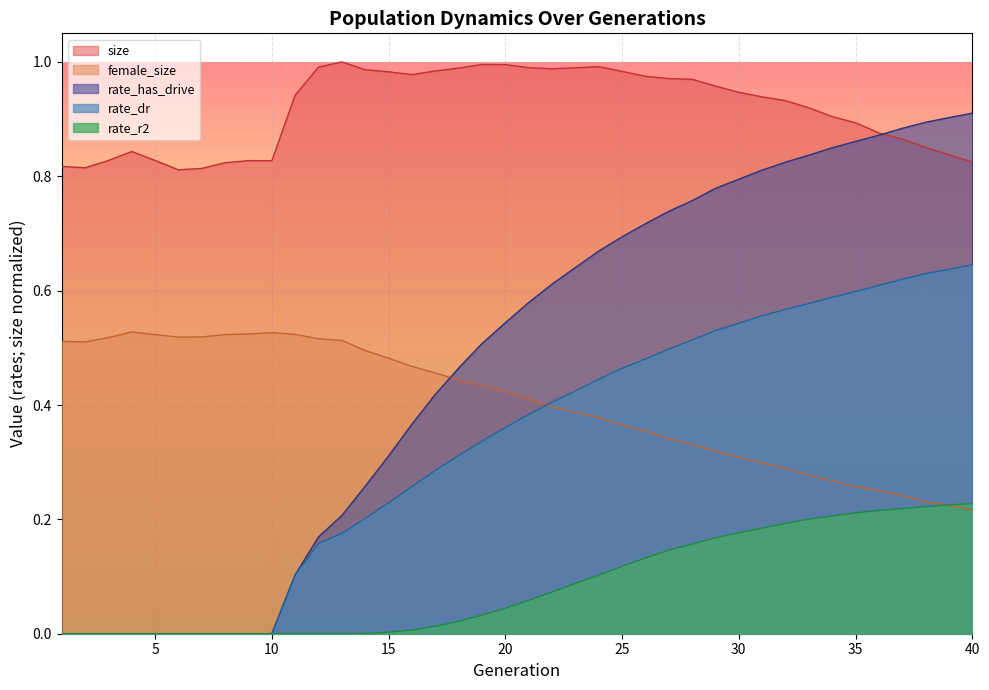

Reading left to right, transcribe all the data shown in this chart.

size: 0.8	0.8	0.8	0.8	0.8	0.8	0.8	0.8	0.8	0.8	0.9	1.0	1.0	1.0	1.0	1.0	1.0	1.0	1.0	1.0	1.0	1.0	1.0	1.0	1.0	1.0	1.0	1.0	1.0	0.9	0.9	0.9	0.9	0.9	0.9	0.9	0.9	0.9	0.8	0.8
female_size: 0.5	0.5	0.5	0.5	0.5	0.5	0.5	0.5	0.5	0.5	0.5	0.5	0.5	0.5	0.5	0.5	0.5	0.4	0.4	0.4	0.4	0.4	0.4	0.4	0.4	0.4	0.3	0.3	0.3	0.3	0.3	0.3	0.3	0.3	0.3	0.3	0.2	0.2	0.2	0.2
rate_dr: 0.0	0.0	0.0	0.0	0.0	0.0	0.0	0.0	0.0	0.0	0.1	0.2	0.2	0.2	0.2	0.3	0.3	0.3	0.3	0.4	0.4	0.4	0.4	0.4	0.5	0.5	0.5	0.5	0.5	0.5	0.6	0.6	0.6	0.6	0.6	0.6	0.6	0.6	0.6	0.6
rate_has_drive: 0.0	0.0	0.0	0.0	0.0	0.0	0.0	0.0	0.0	0.0	0.1	0.2	0.2	0.3	0.3	0.4	0.4	0.5	0.5	0.5	0.6	0.6	0.6	0.7	0.7	0.7	0.7	0.8	0.8	0.8	0.8	0.8	0.8	0.8	0.9	0.9	0.9	0.9	0.9	0.9
rate_r2: 0.0	0.0	0.0	0.0	0.0	0.0	0.0	0.0	0.0	0.0	0.0	0.0	0.0	0.0	0.0	0.0	0.0	0.0	0.0	0.0	0.1	0.1	0.1	0.1	0.1	0.1	0.1	0.2	0.2	0.2	0.2	0.2	0.2	0.2	0.2	0.2	0.2	0.2	0.2	0.2